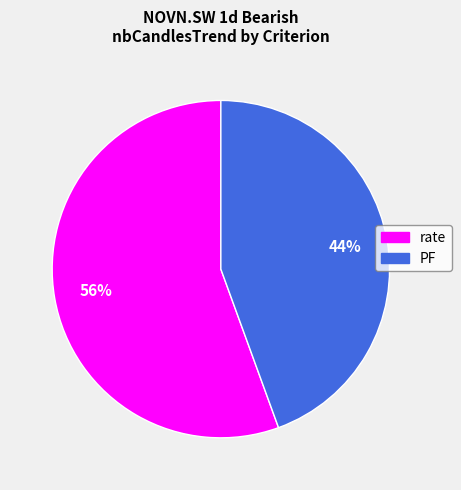

Rank the categories by value from highest to lowest.

rate, PF